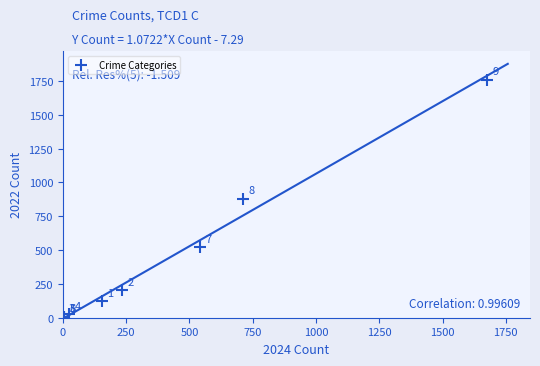

What Y value in the scatter plot is closest to 881?

880